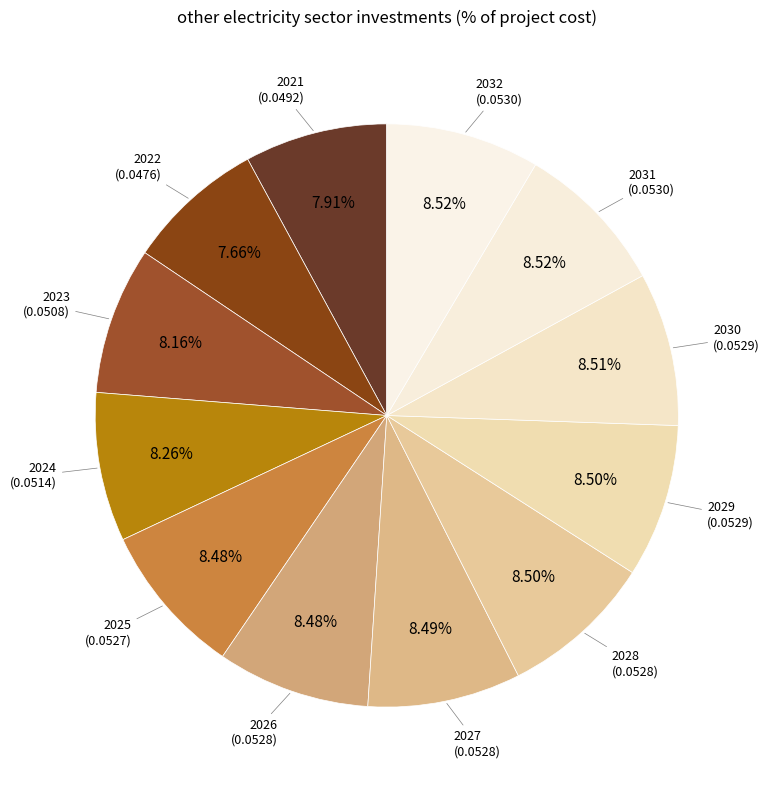

What percentage is the 2024 slice, to the nearest percent?

8%